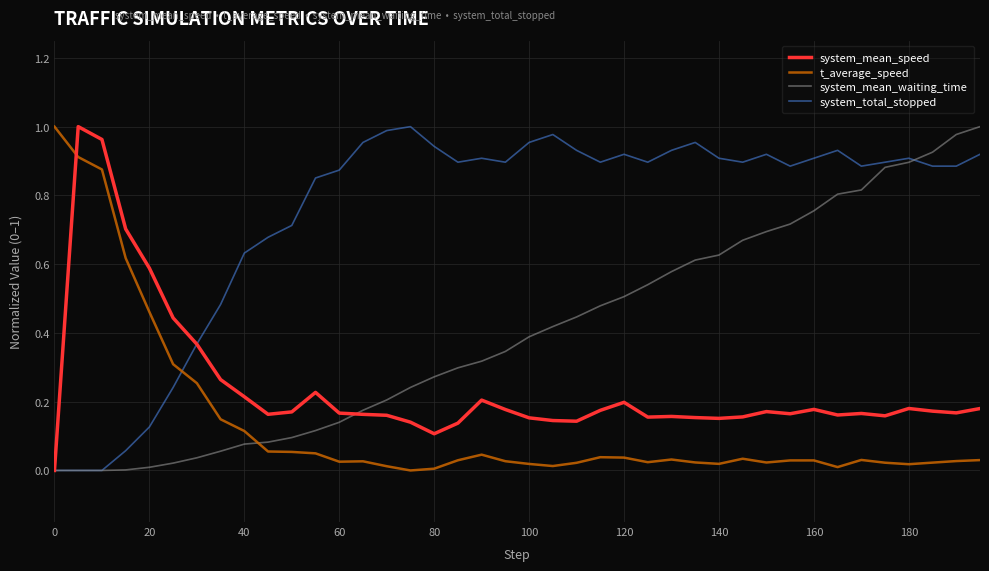

List the series in order of their overall mean, highest first.

system_total_stopped, system_mean_waiting_time, system_mean_speed, t_average_speed